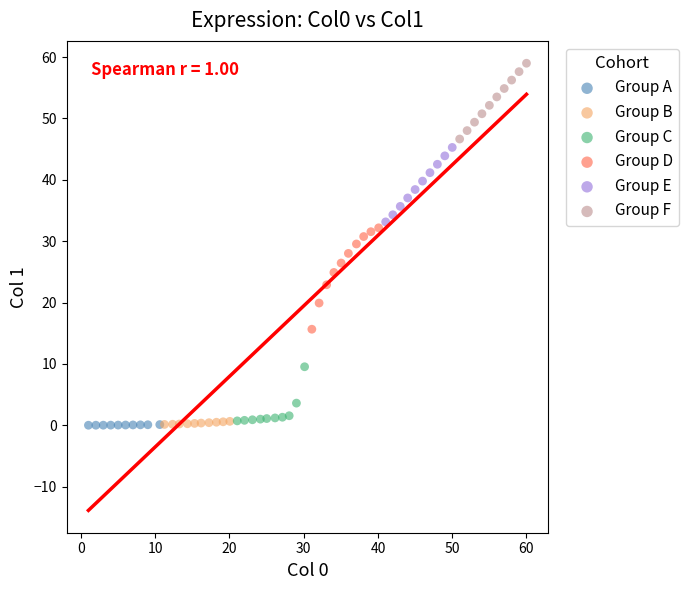

Which series reaches the maximum Y coordinate?

Group F